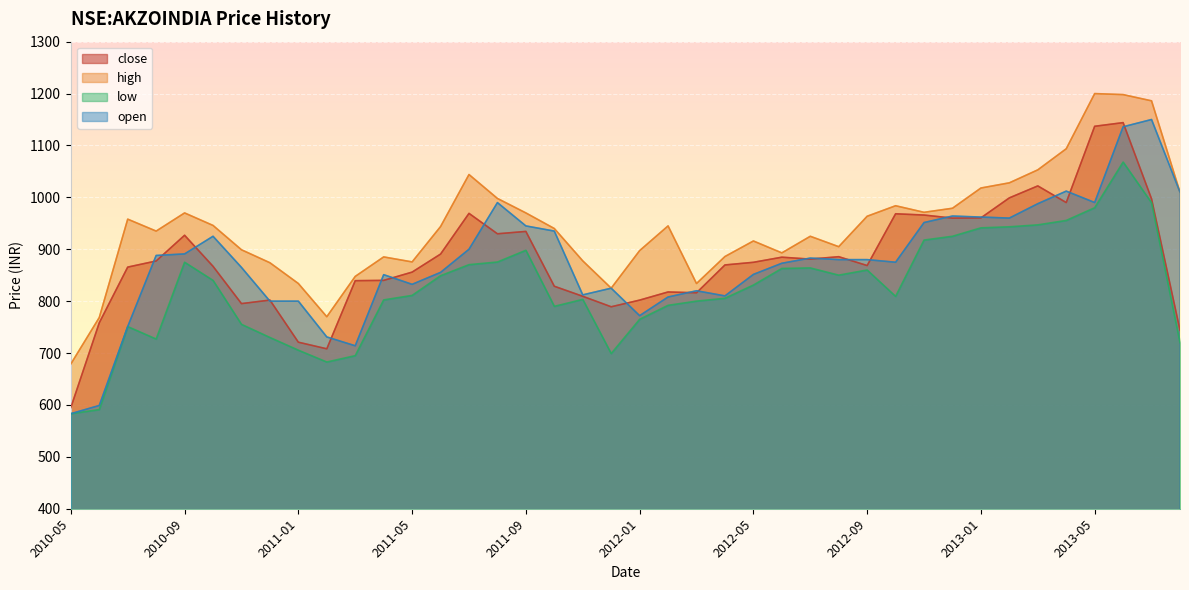

What are all the series names shown in the legend?

close, high, low, open